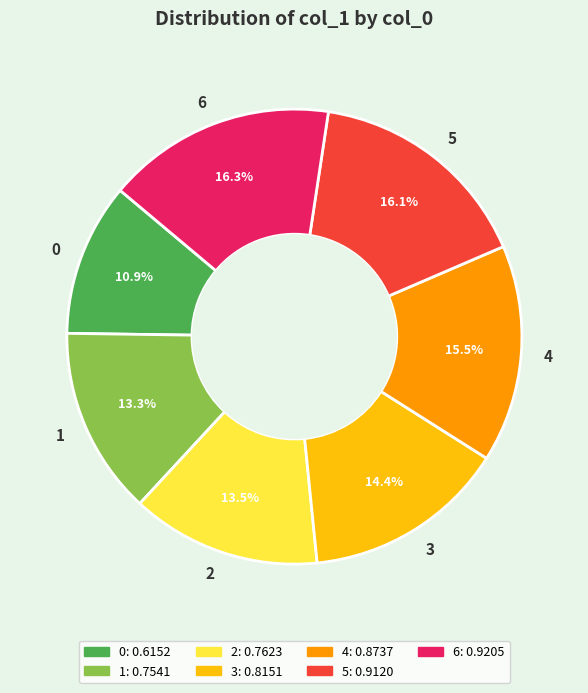

To the nearest percent, what is the difference between the largest and smallest slice percentages?

5%